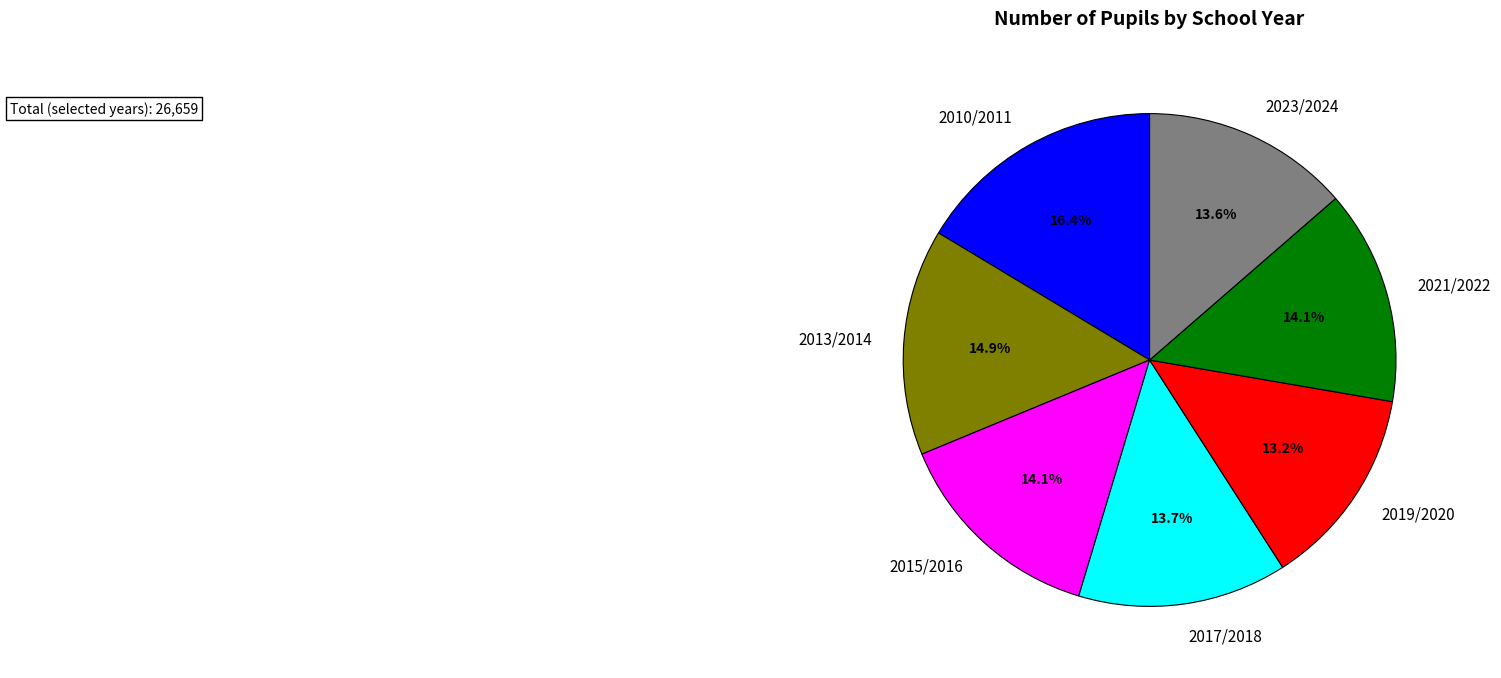

Does 2023/2024 represent more than half of the total?

No